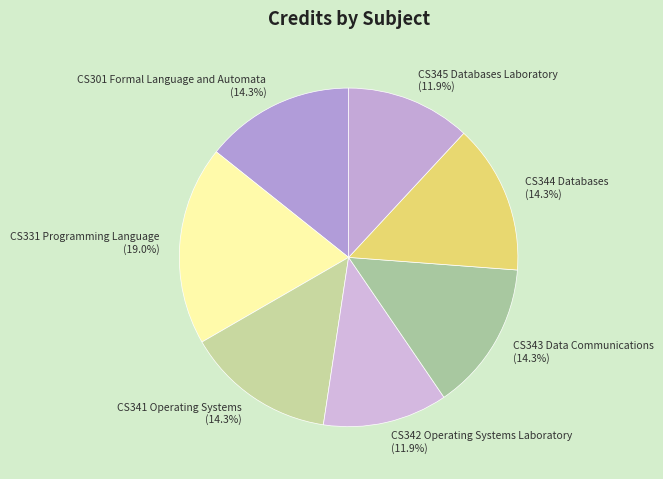

To the nearest percent, what percentage of the pie is CS342 Operating Systems Laboratory?

12%